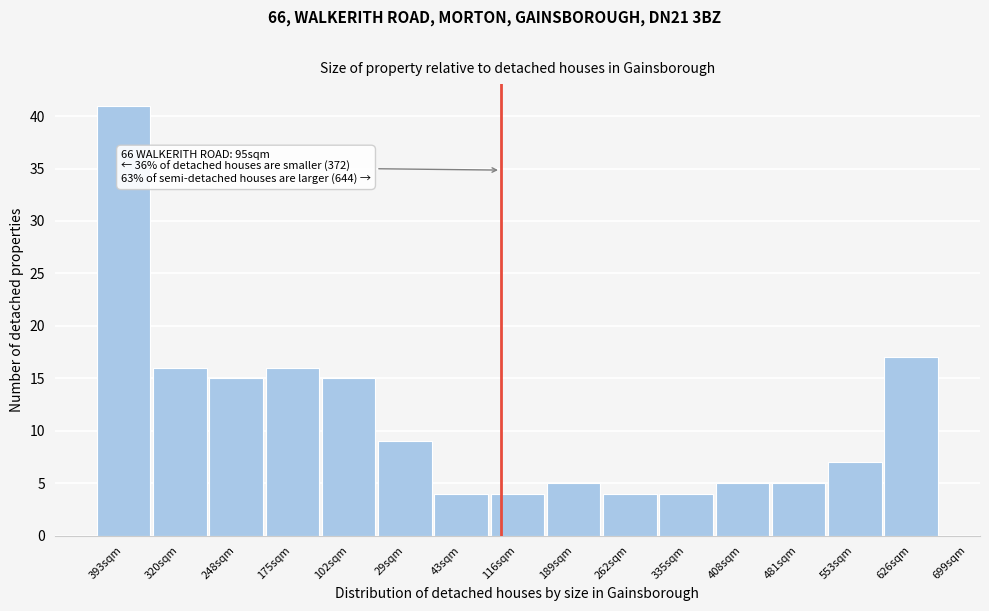

Reading left to right, extract all data points from this chart.

393sqm=41	320sqm=16	248sqm=15	175sqm=16	102sqm=15	29sqm=9	43sqm=4	116sqm=4	189sqm=5	262sqm=4	335sqm=4	408sqm=5	481sqm=5	553sqm=7	626sqm=17